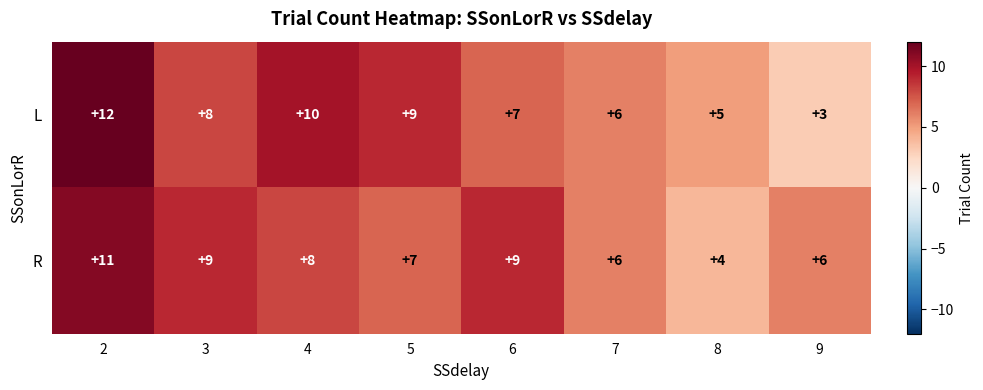

The R series shows 3 at 9. True or false?

False